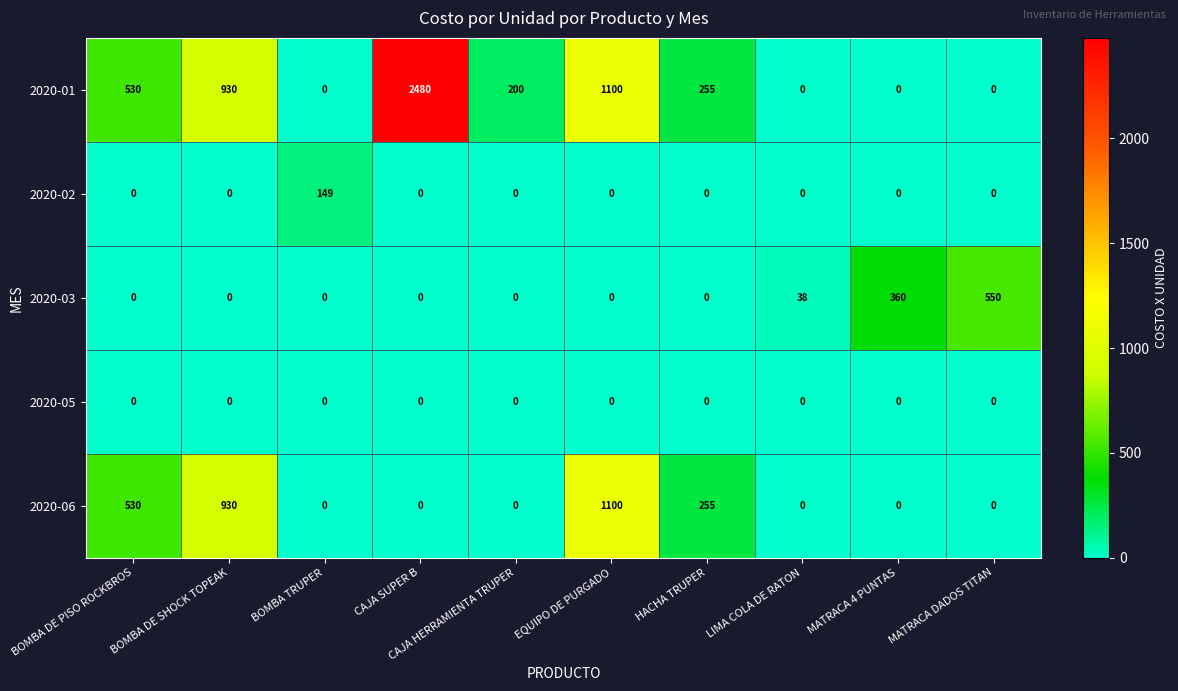

Which category has the highest value across all series?

CAJA SUPER B